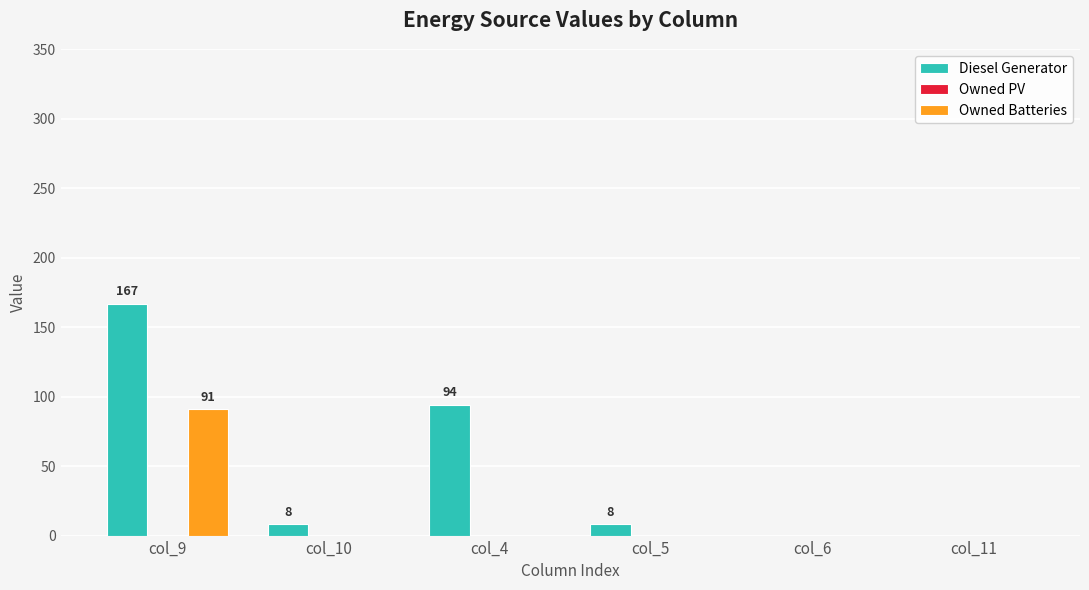

At which label is Diesel Generator closest to 83?

col_4